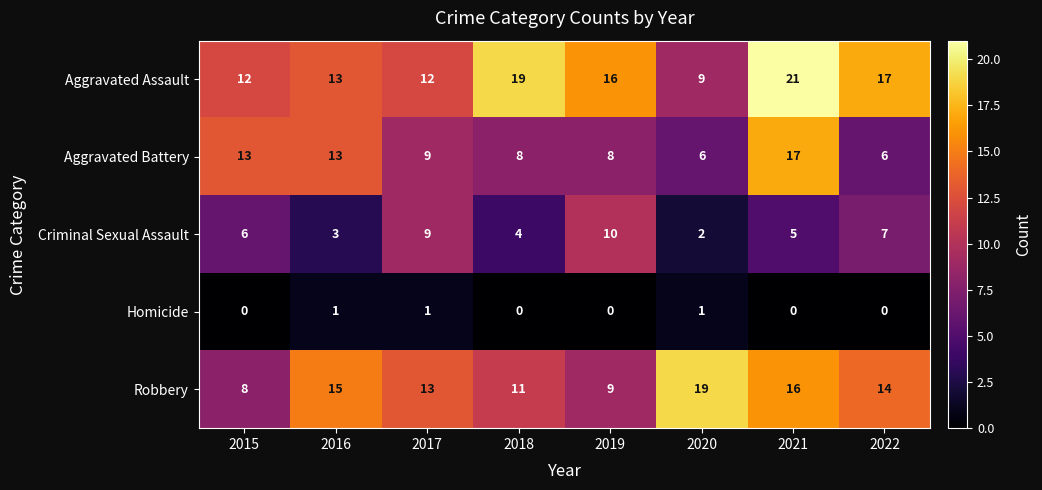

List the series in order of their peak value, highest first.

Aggravated Assault, Robbery, Aggravated Battery, Criminal Sexual Assault, Homicide